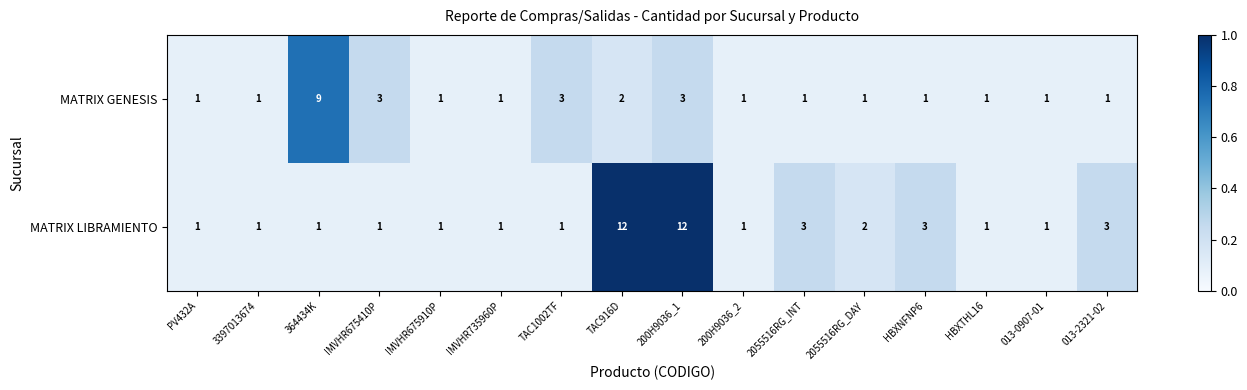

What is the average value of the MATRIX LIBRAMIENTO series?

3